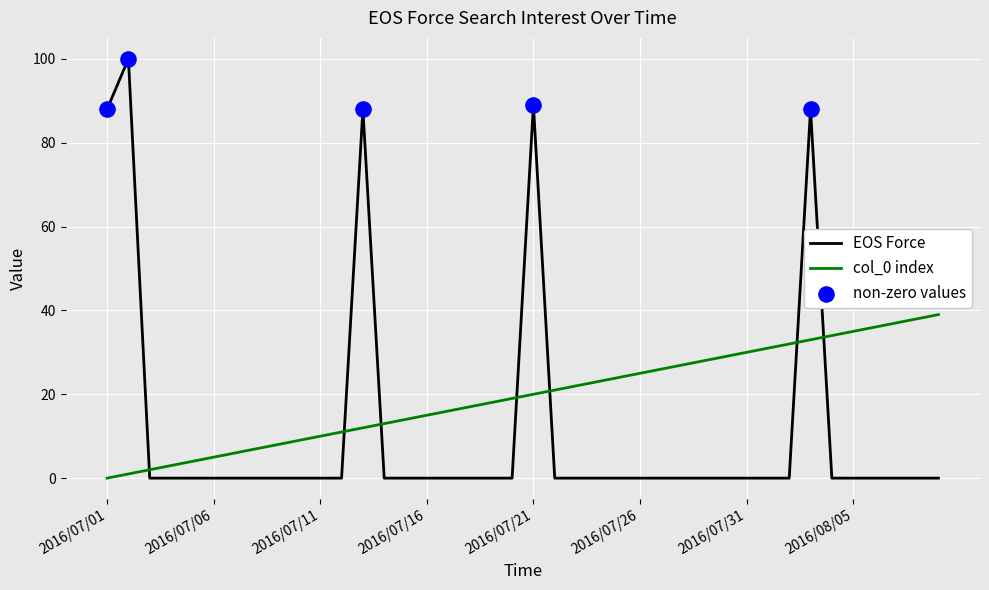

Which series has the widest spread of values?

EOS Force